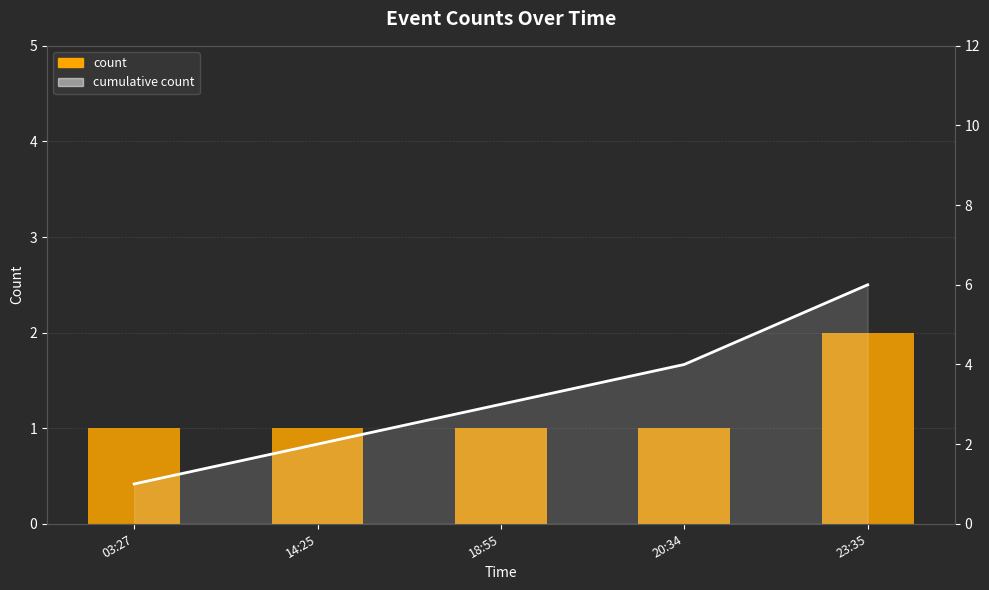

Which category has the highest value in the cumulative count line series?

23:35